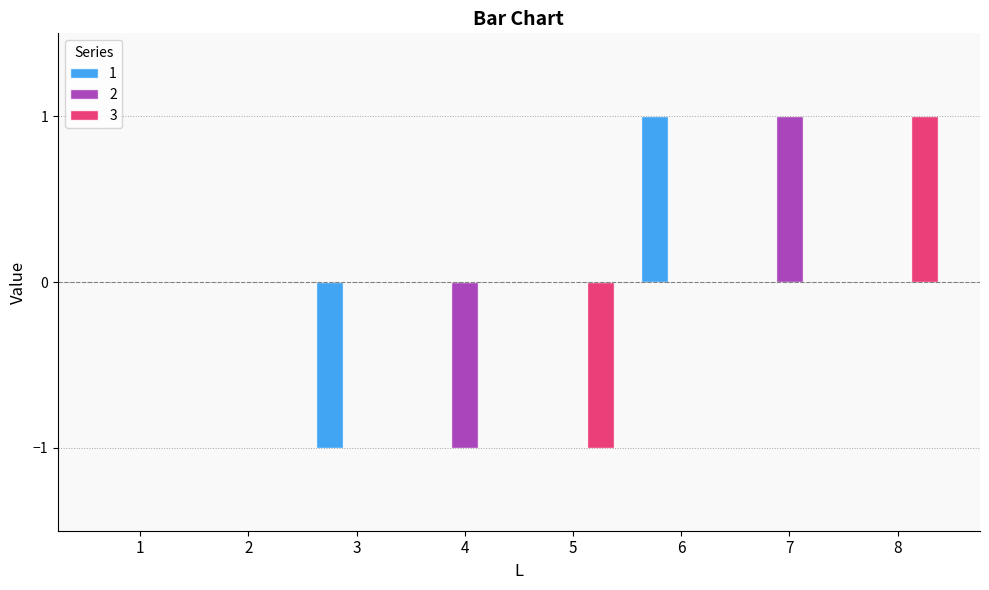

The 3 series shows 0 at 1. True or false?

True